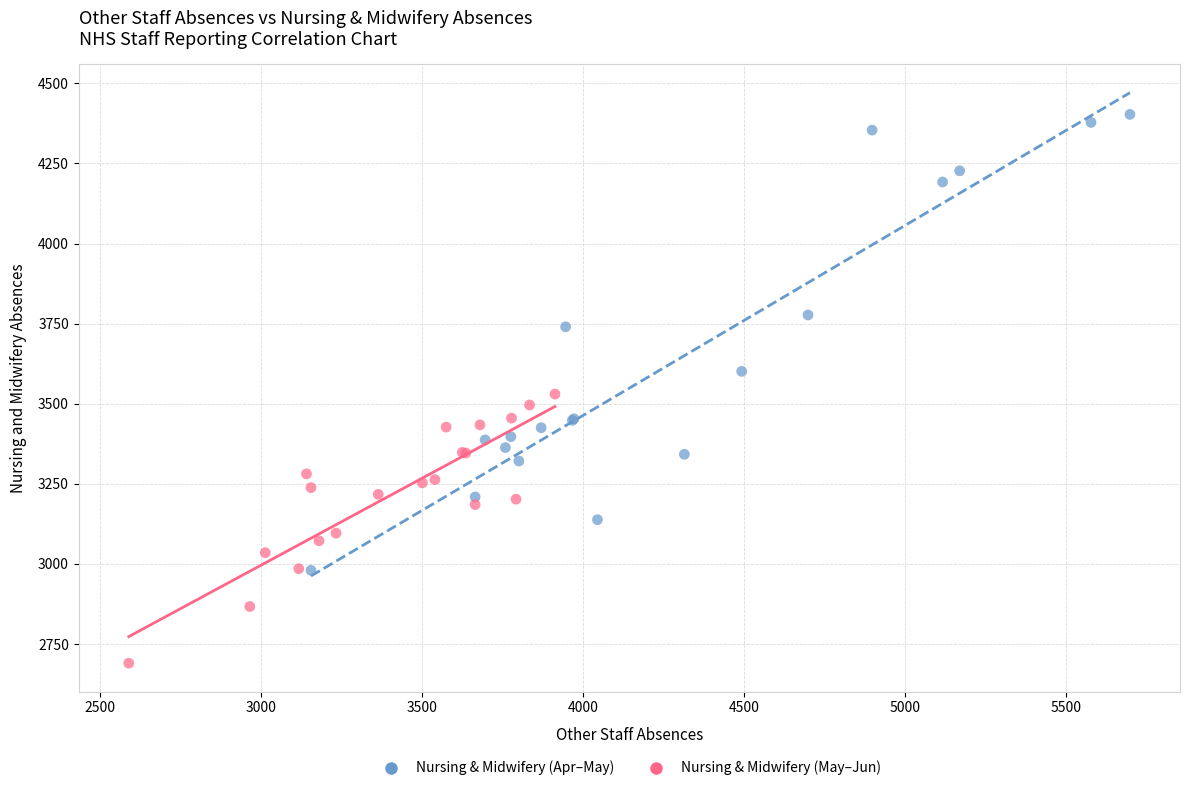

Which series contains the highest Y value?

Nursing & Midwifery (Apr–May)